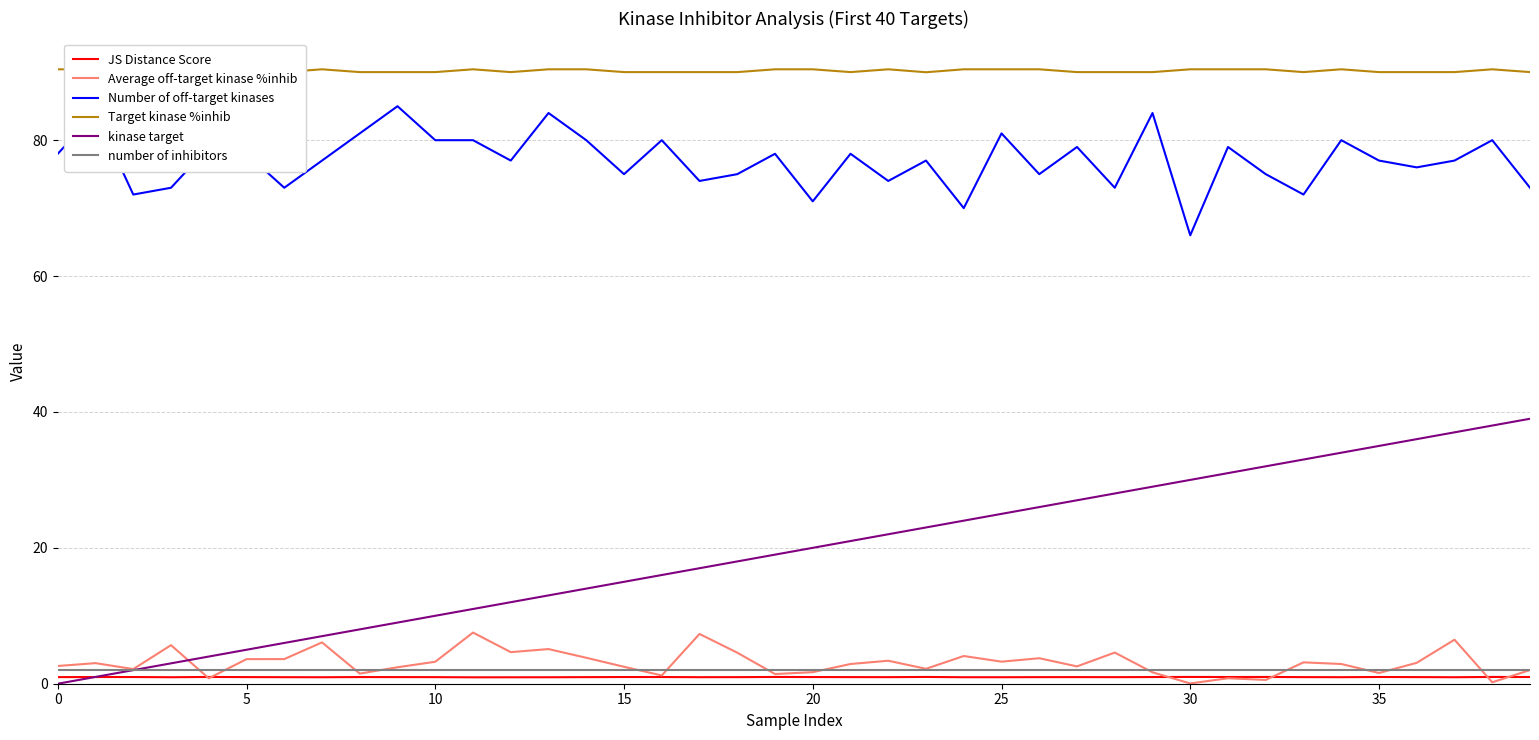

At how many categories does at least one series exceed 54?

40